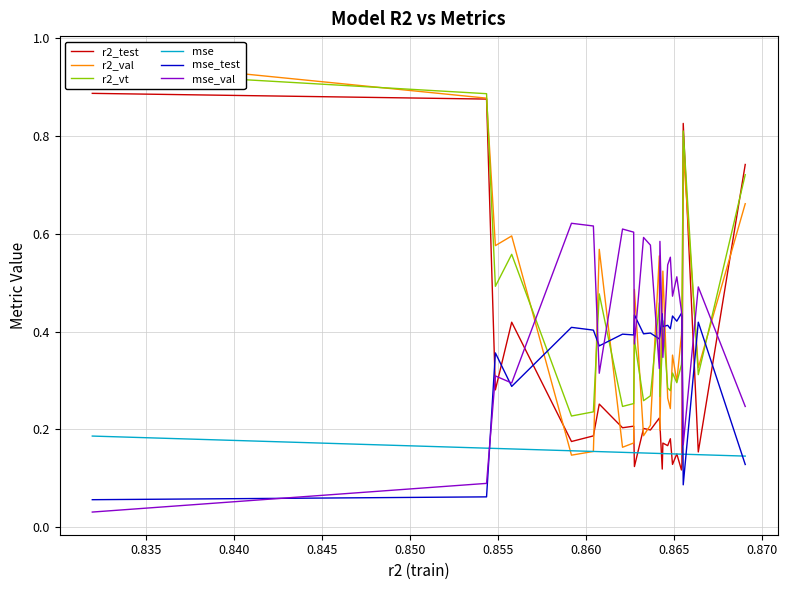

True or false: r2_test and mse_test cross at least once.

True